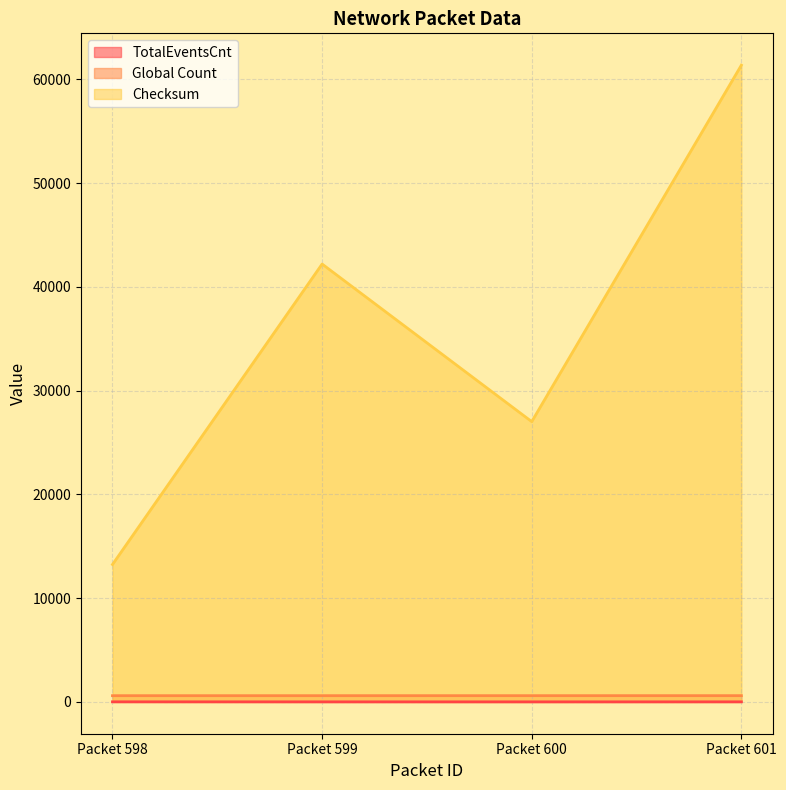

True or false: Global Count has more than 1 interior local peaks.

False